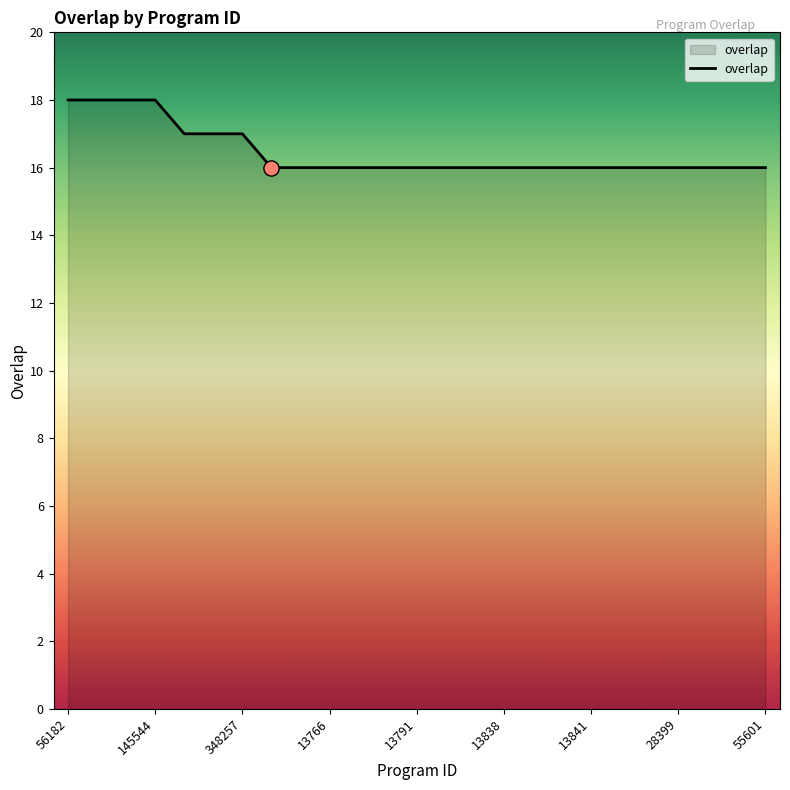

What is the smallest value displayed?

16